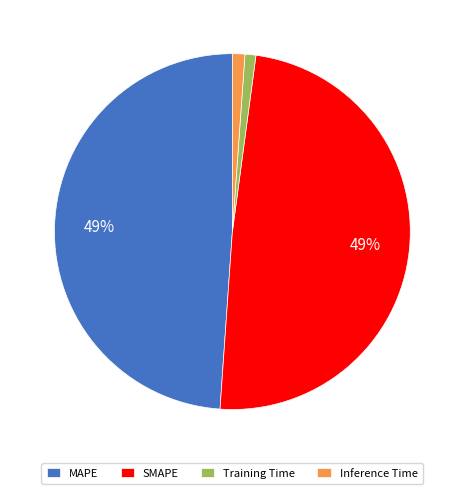

Combined, do Inference Time and Training Time account for over 50%?

No